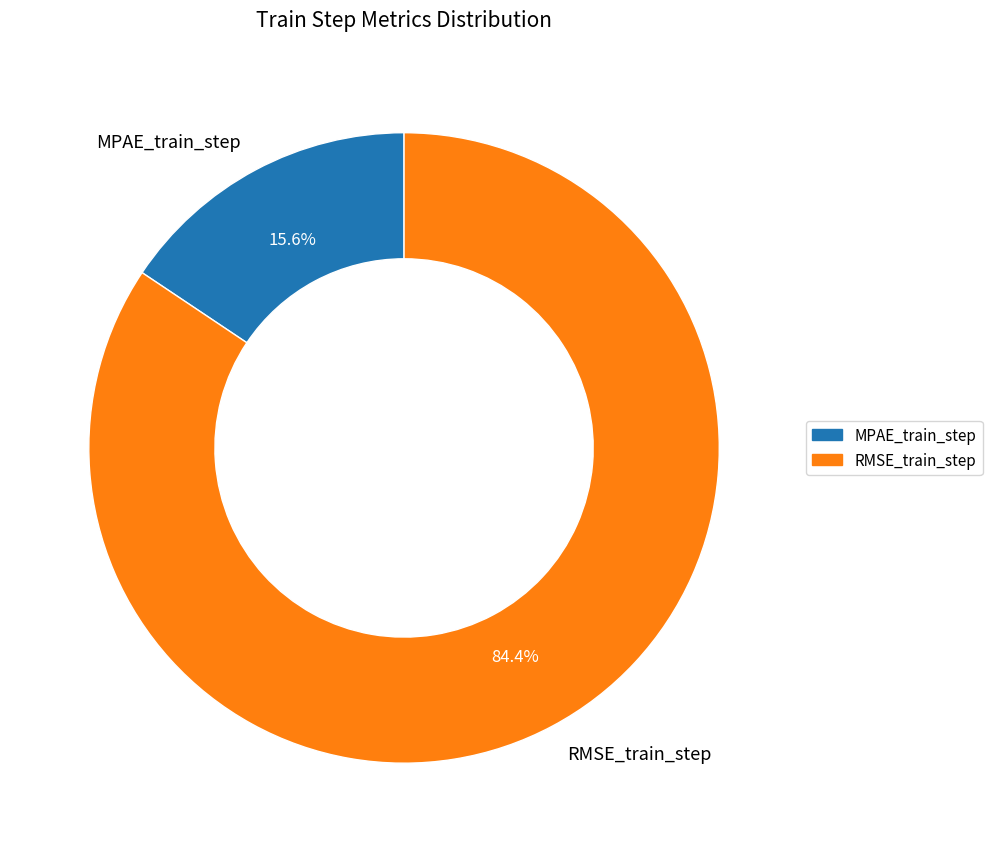

The RMSE_train_step slice represents 84% of the pie. True or false?

True